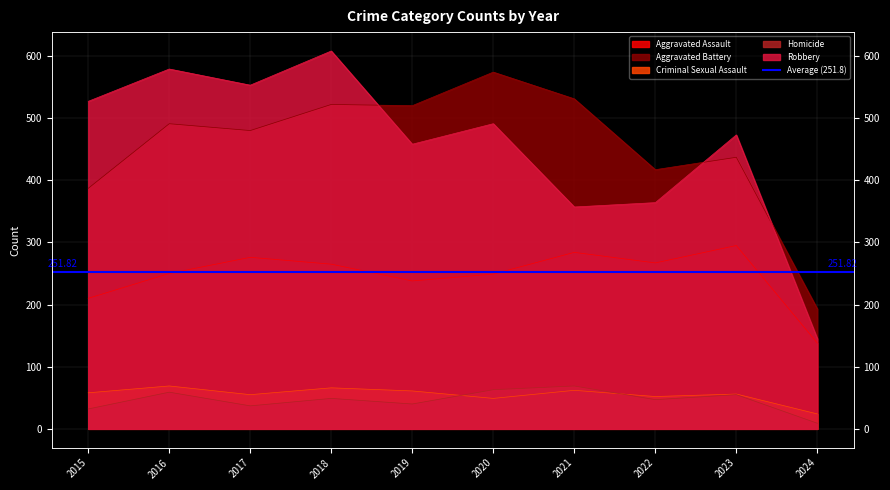

How many values in the Robbery series exceed 491?

4